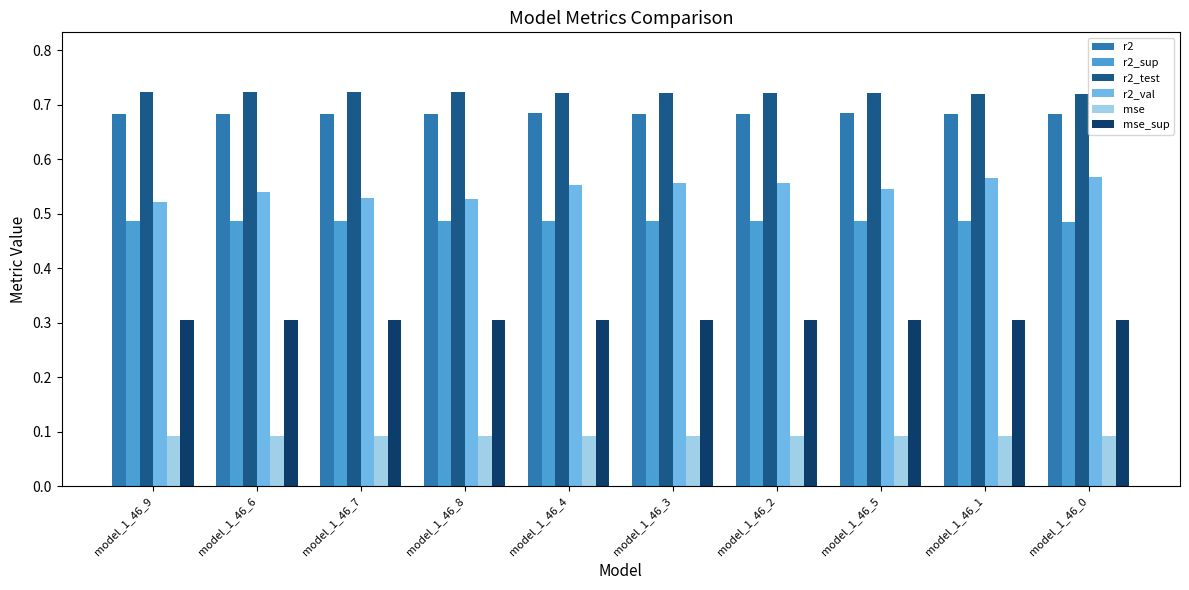

What is the total value across all series at model_1_46_6?

2.8